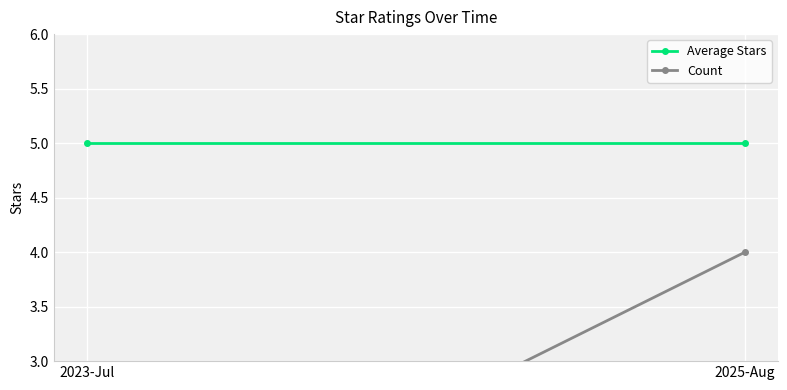

At which label is Count closest to 2?

2023-Jul